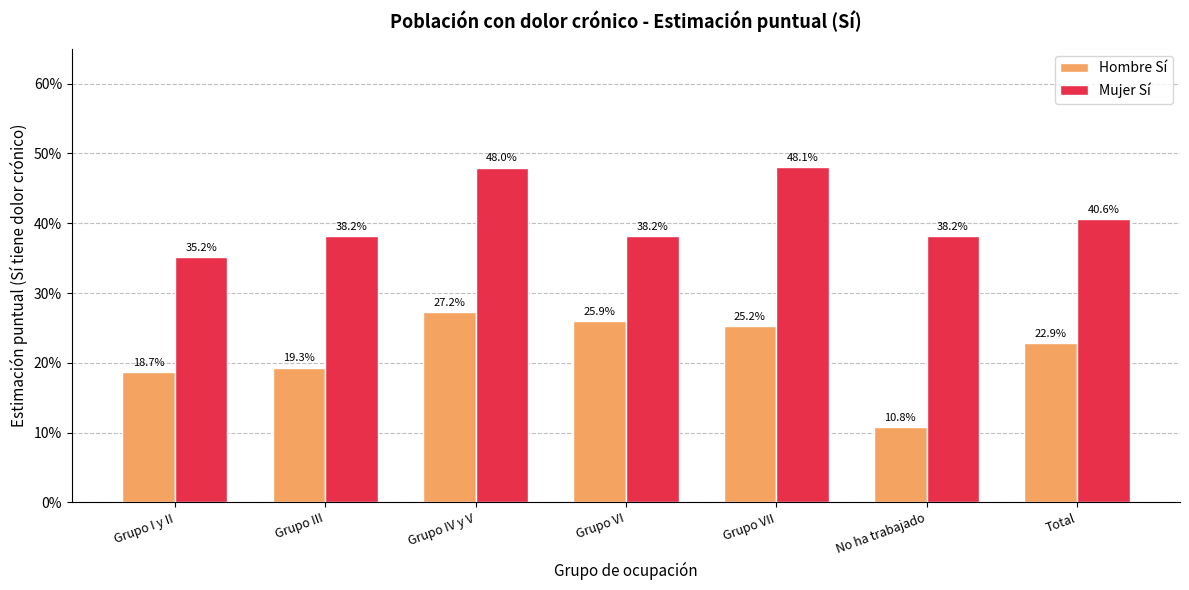

What are all the series names shown in the legend?

Hombre Sí, Mujer Sí